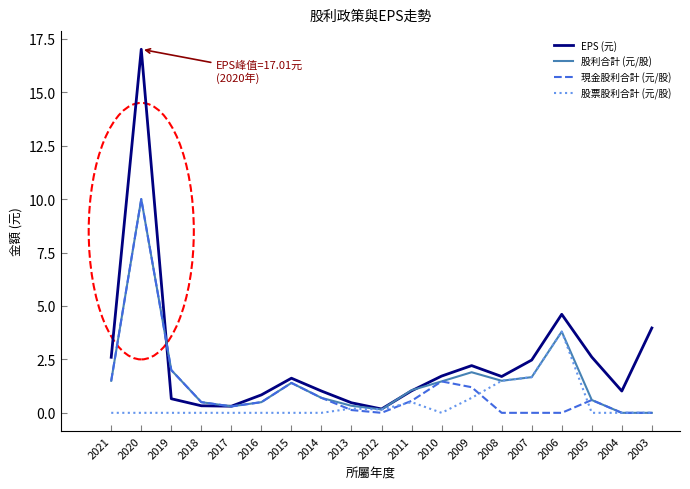

How many lines are shown in the chart?

4